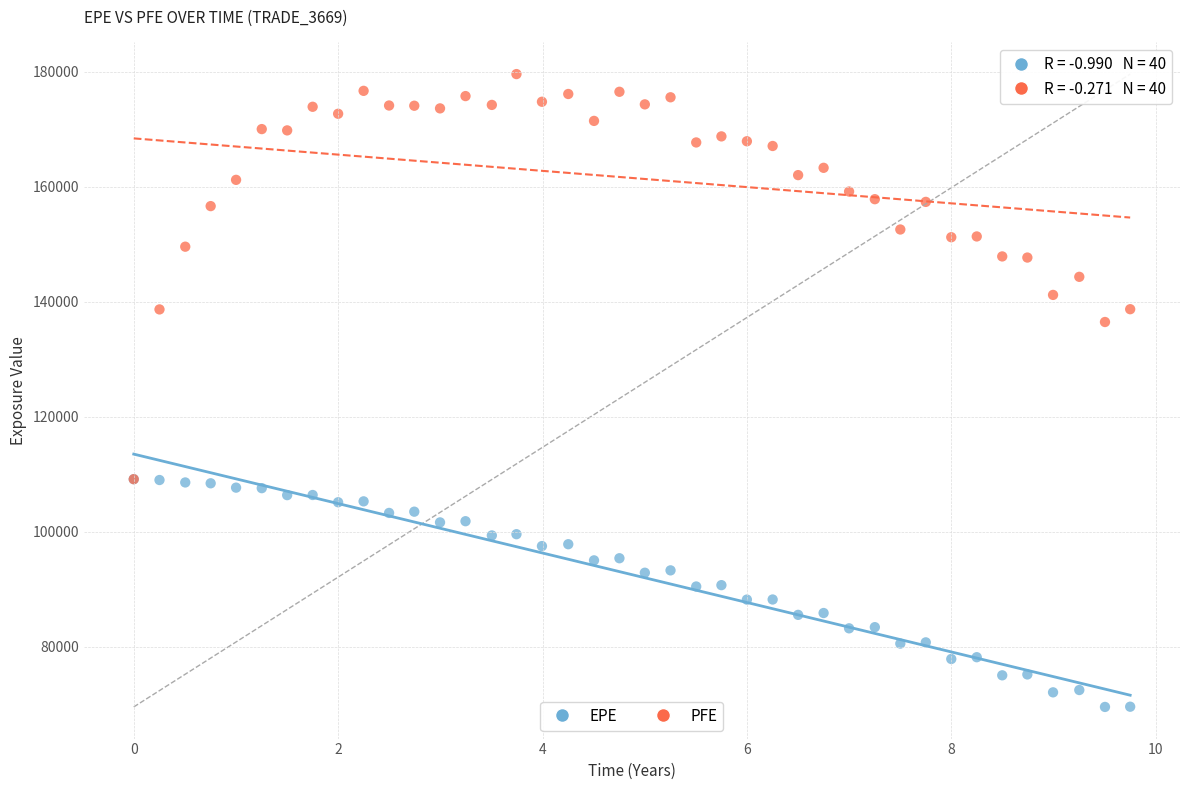

Across all series, what Y value is closest to 124544?

136463.0